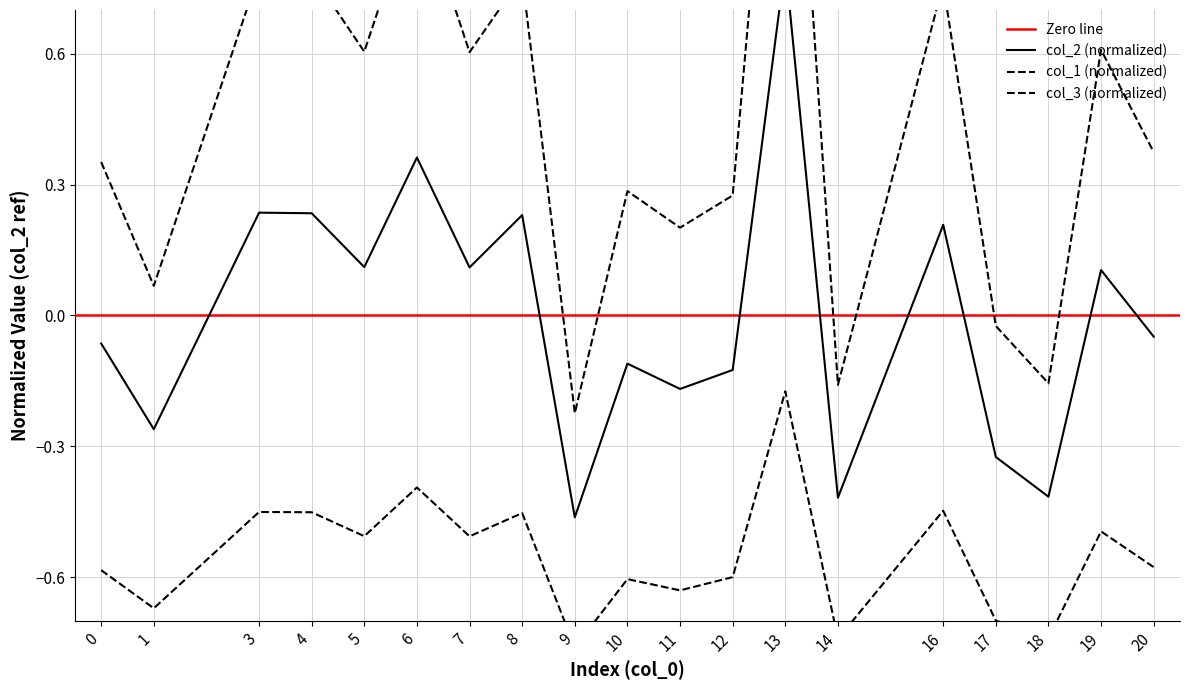

What is the total value across all series at 5?

0.2